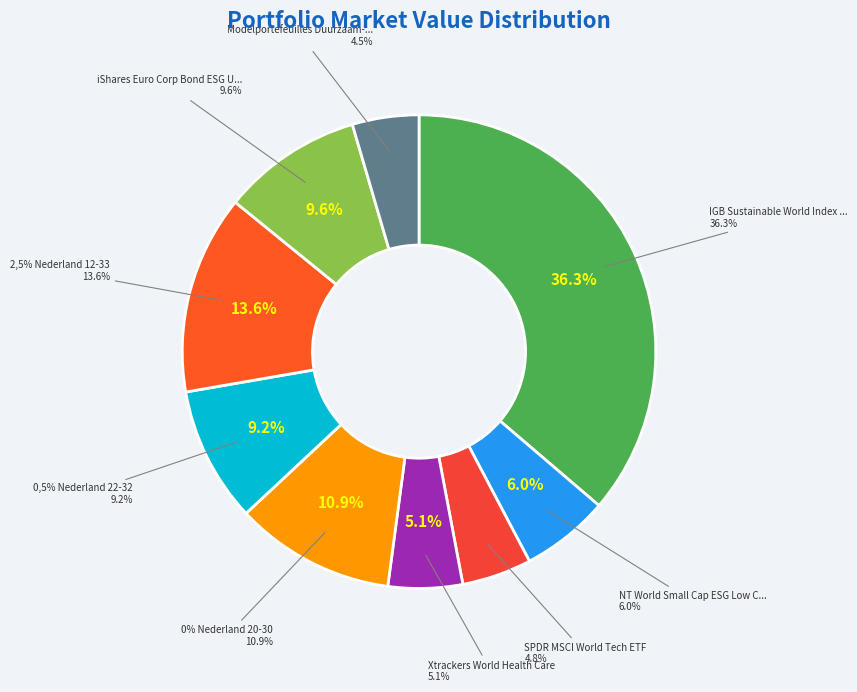

To the nearest percent, what is the difference between the 0% Nederland 20-30 and iShares Euro Corp Bond ESG UCITS ETF slice percentages?

1%